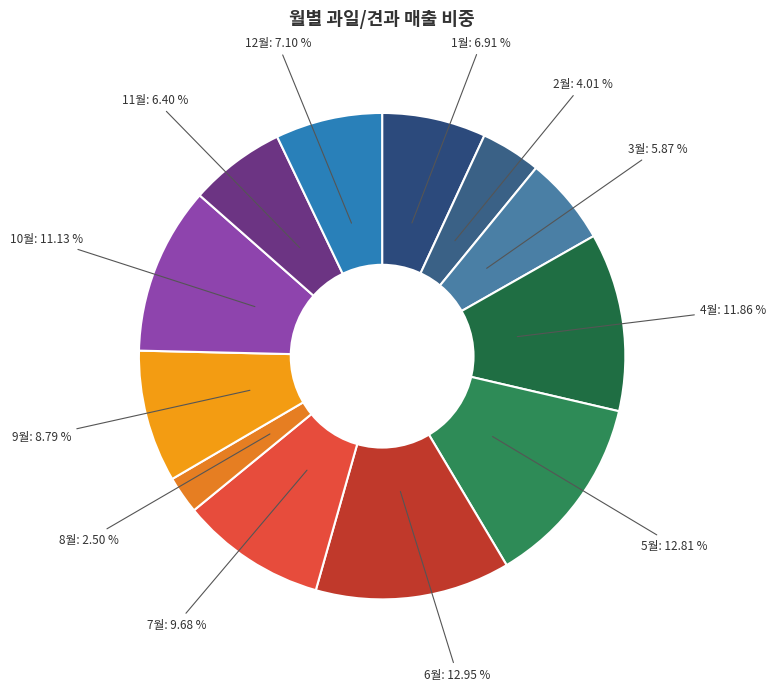

How many segments does this pie chart have?

12